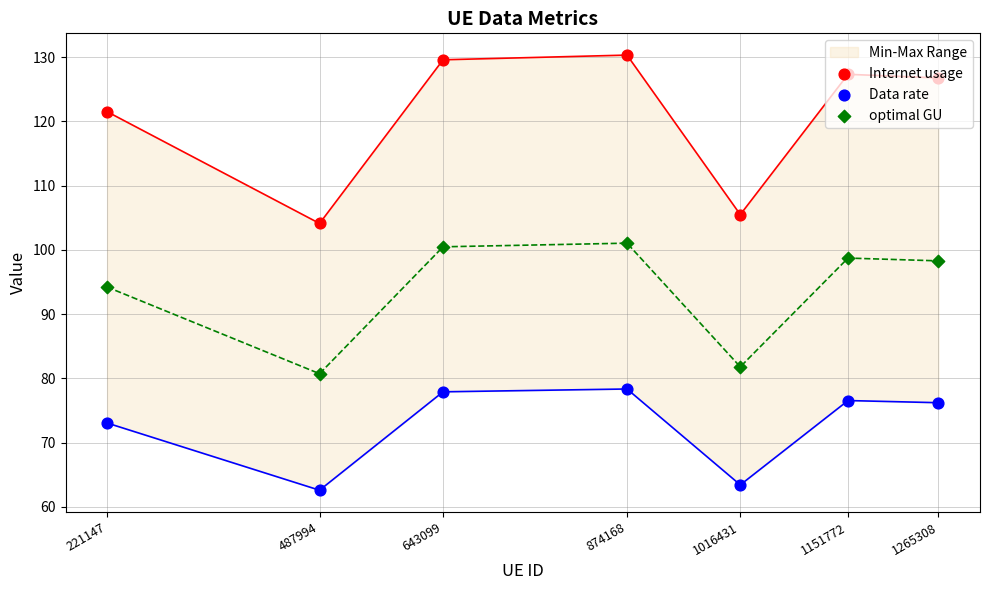

Is the value of Data rate at 874168 greater than the value of optimal GU at 1151772?

No